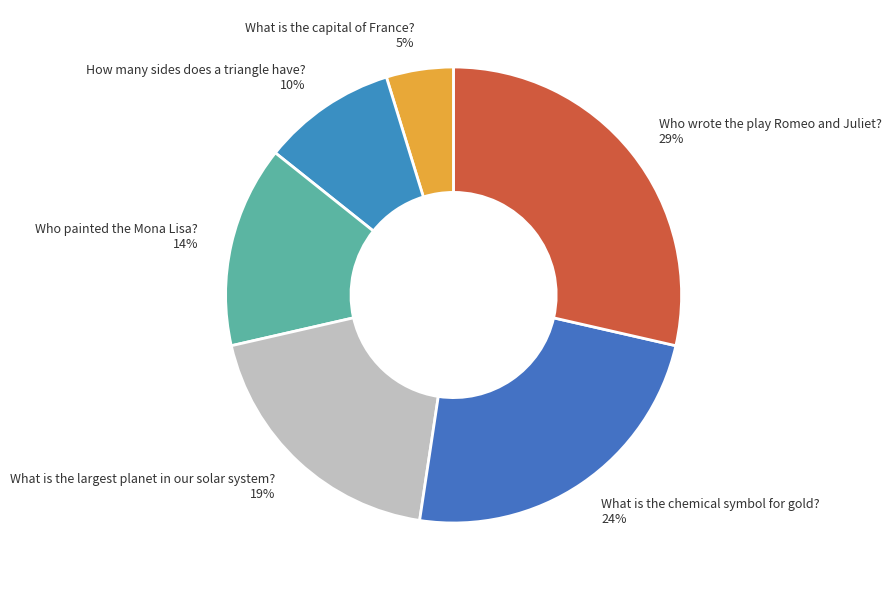

What percentage is the How many sides does a triangle have? 10% slice, to the nearest percent?

10%